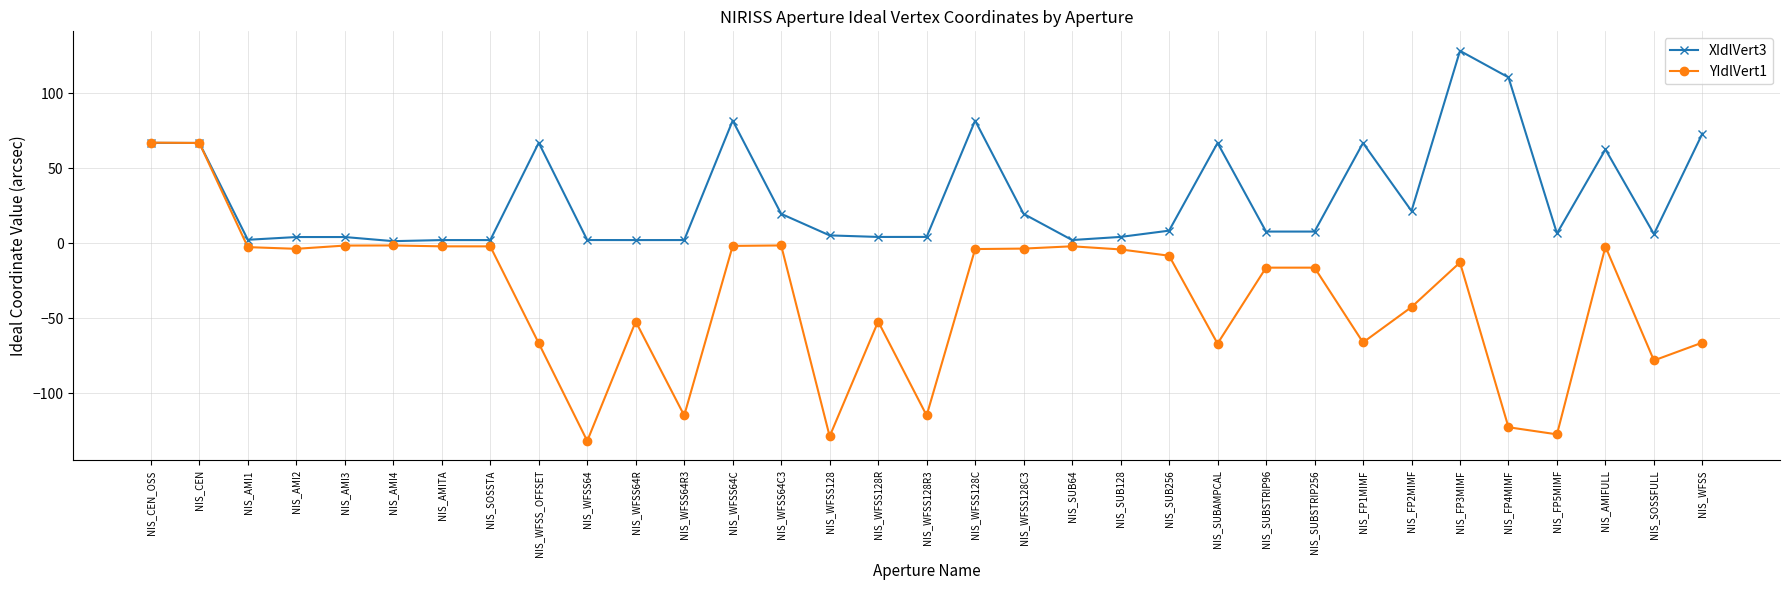

What is the sum of all YIdlVert1 values?

-1185.8